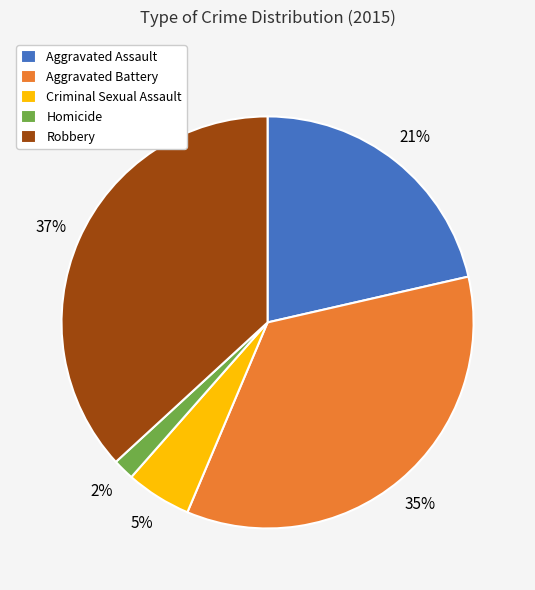

Which slice is the largest?

Robbery